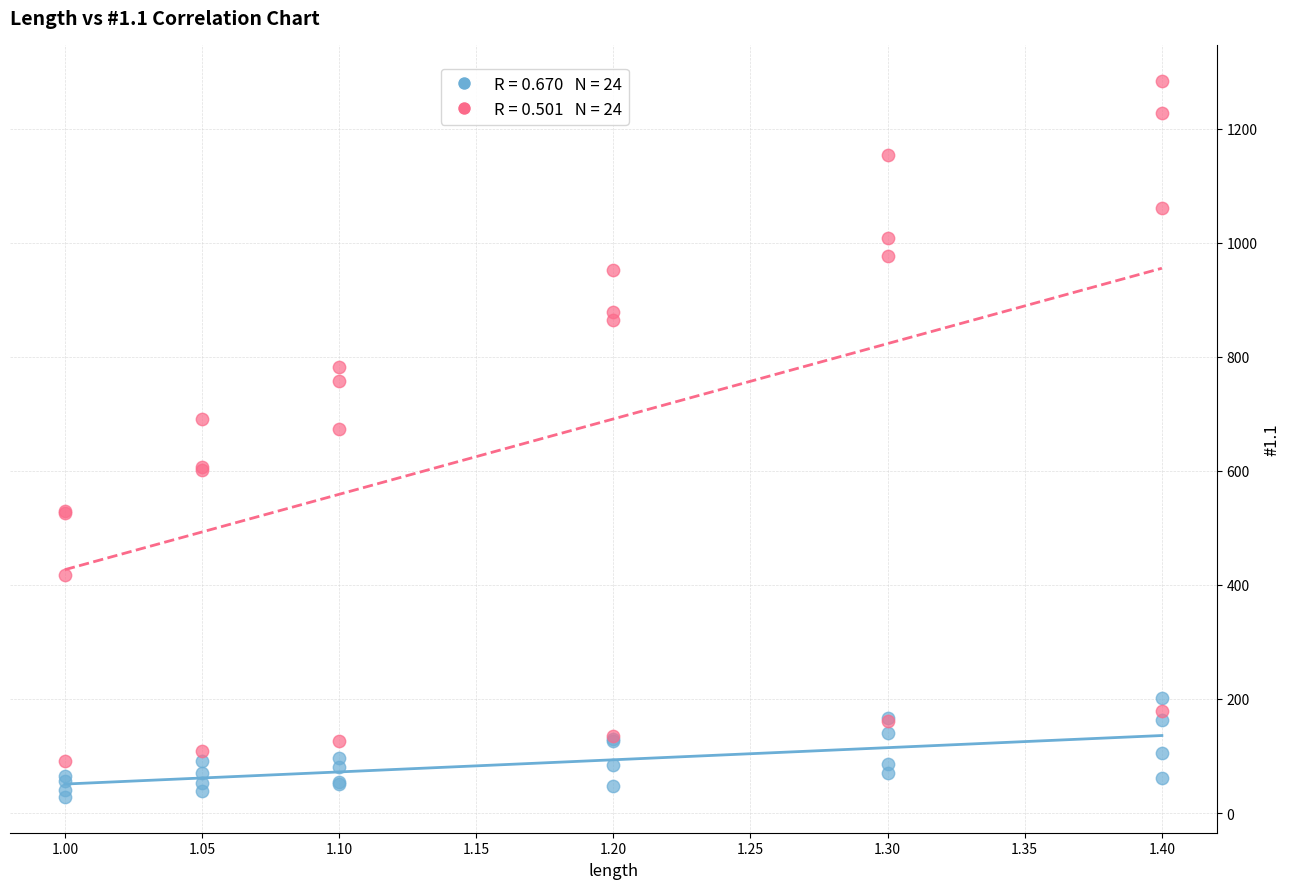

Across all series, what Y value is closest to 656?

673.0